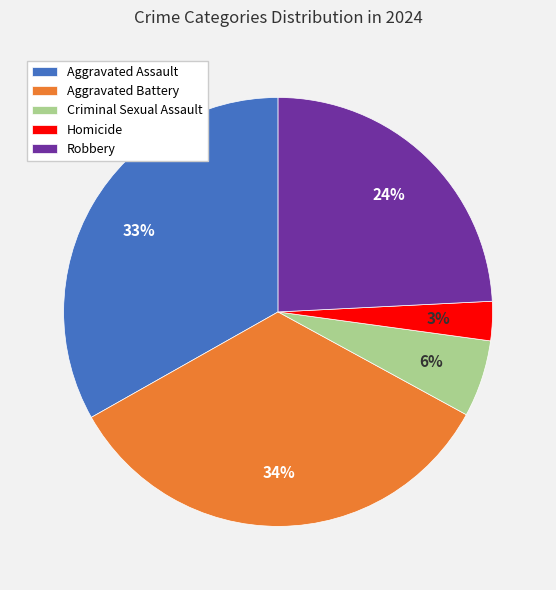

Which has a higher value, Robbery or Criminal Sexual Assault?

Robbery